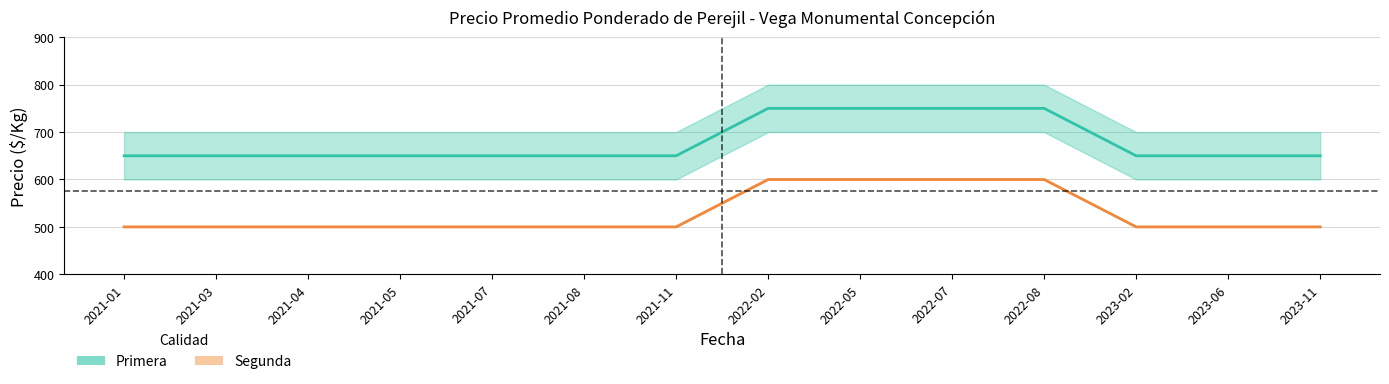

How many data points in Segunda (Calidad) are above 500?

4